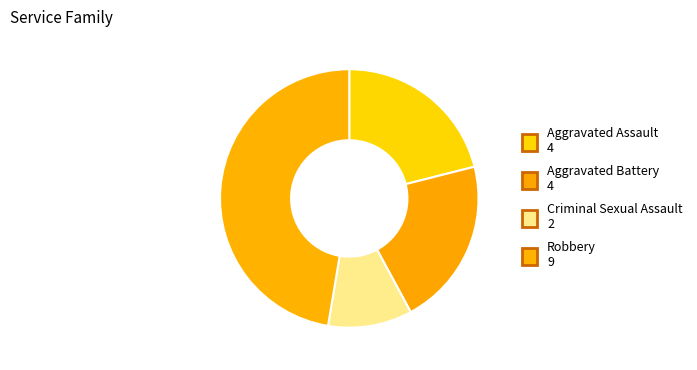

How many segments does this pie chart have?

4